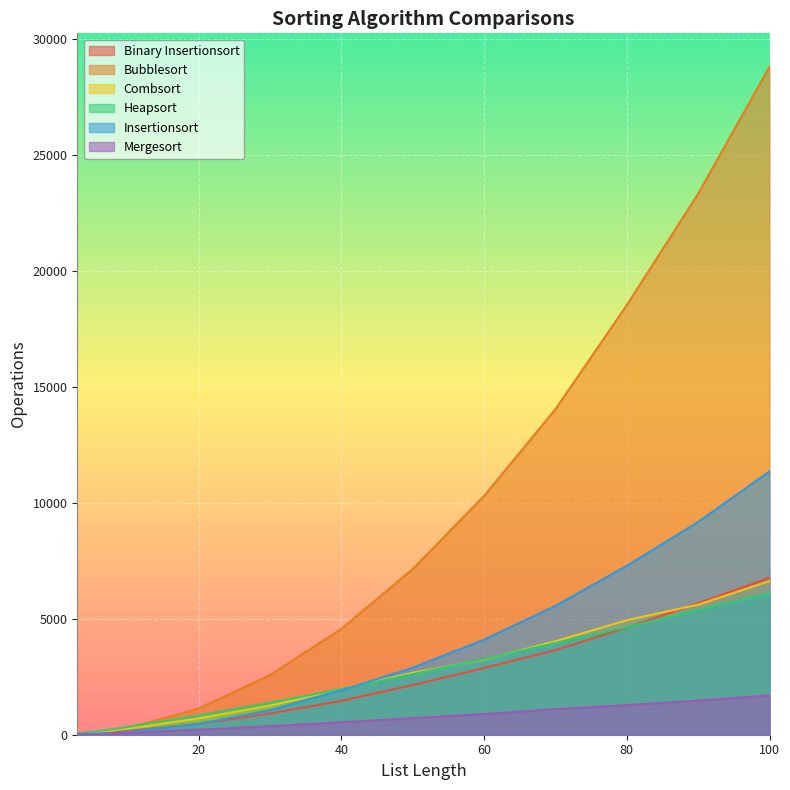

How many lines are shown in the chart?

6